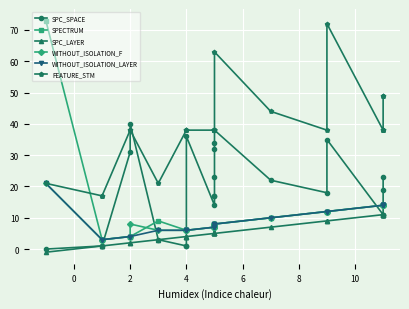

True or false: SPC_LAYER and SPECTRUM cross at least once.

False